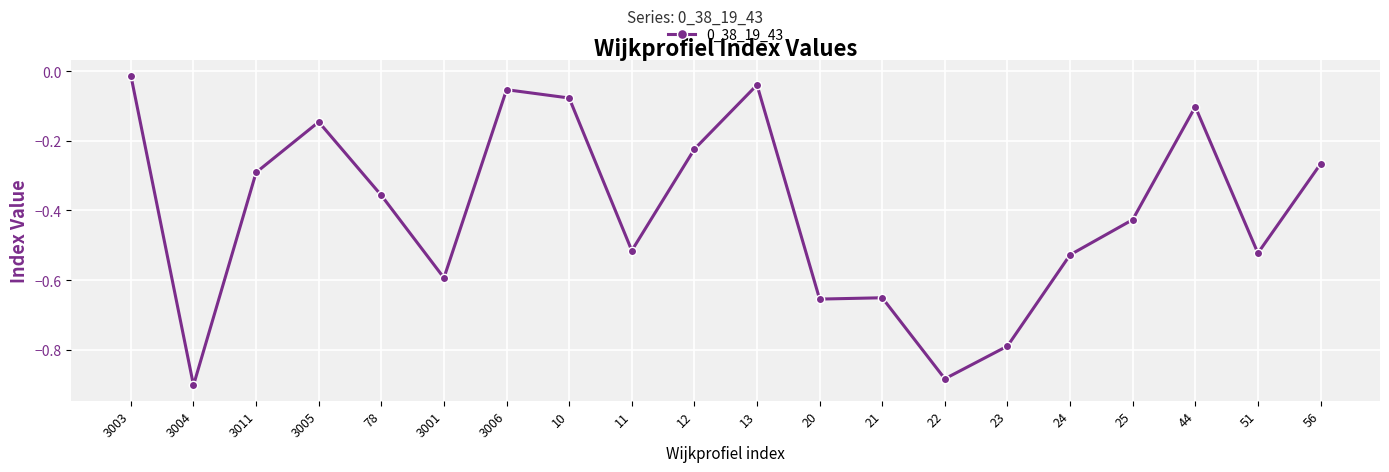

What is the change in value from 24 to 25?

+0.1